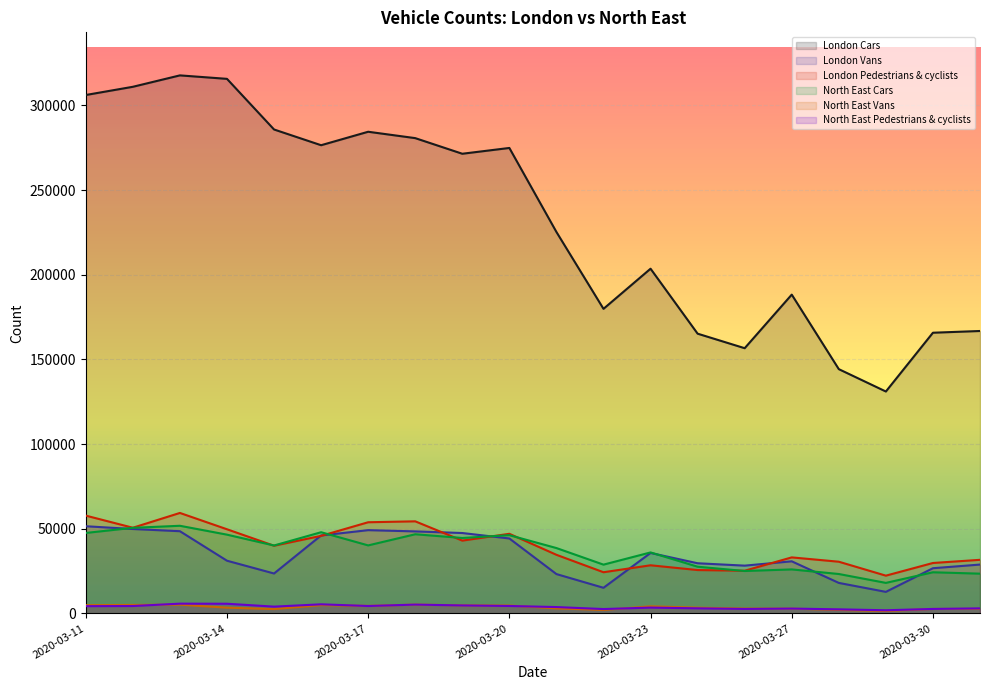

True or false: North East Vans and North East Cars cross at least once.

False